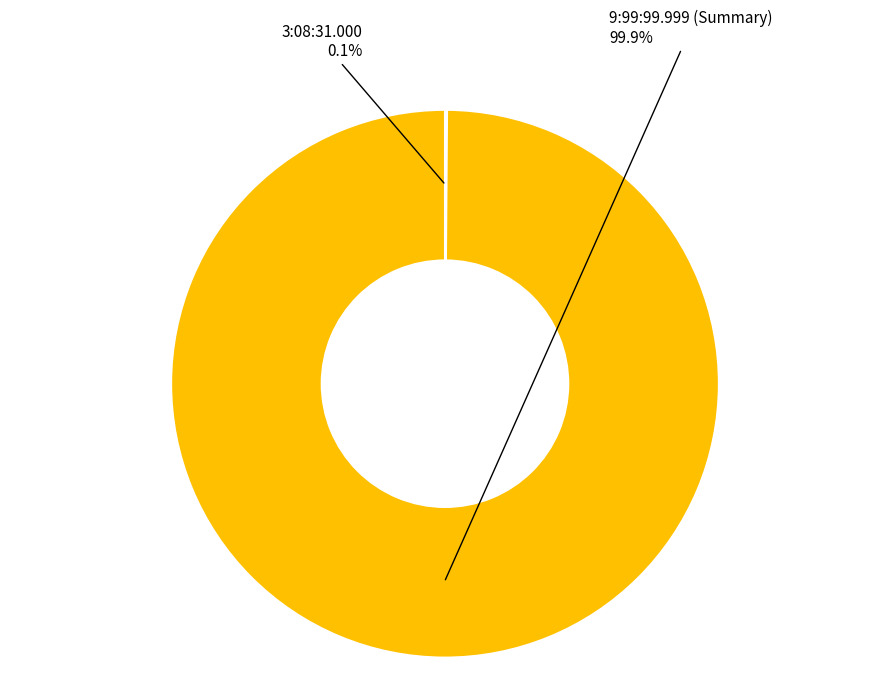

Does 9:99:99.999 (Summary) represent more than half of the total?

Yes